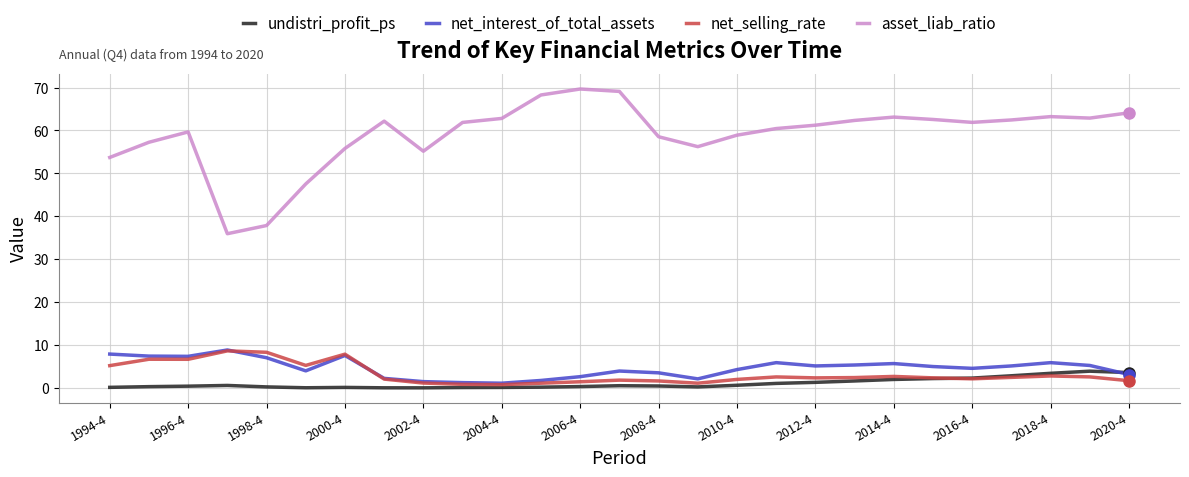

Which series has the largest total across all categories?

asset_liab_ratio